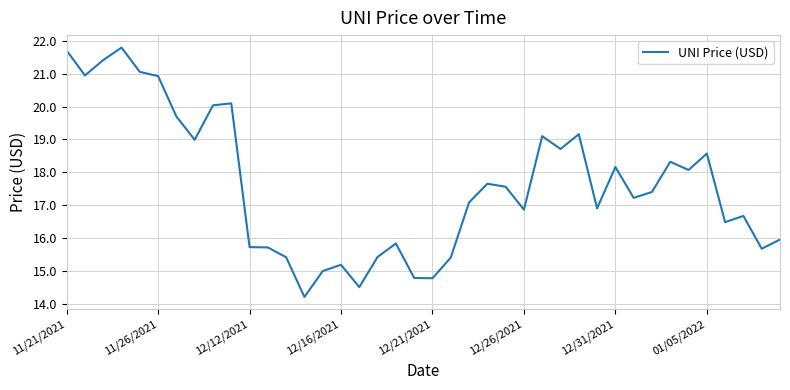

What is the minimum value shown in the chart?

14.2